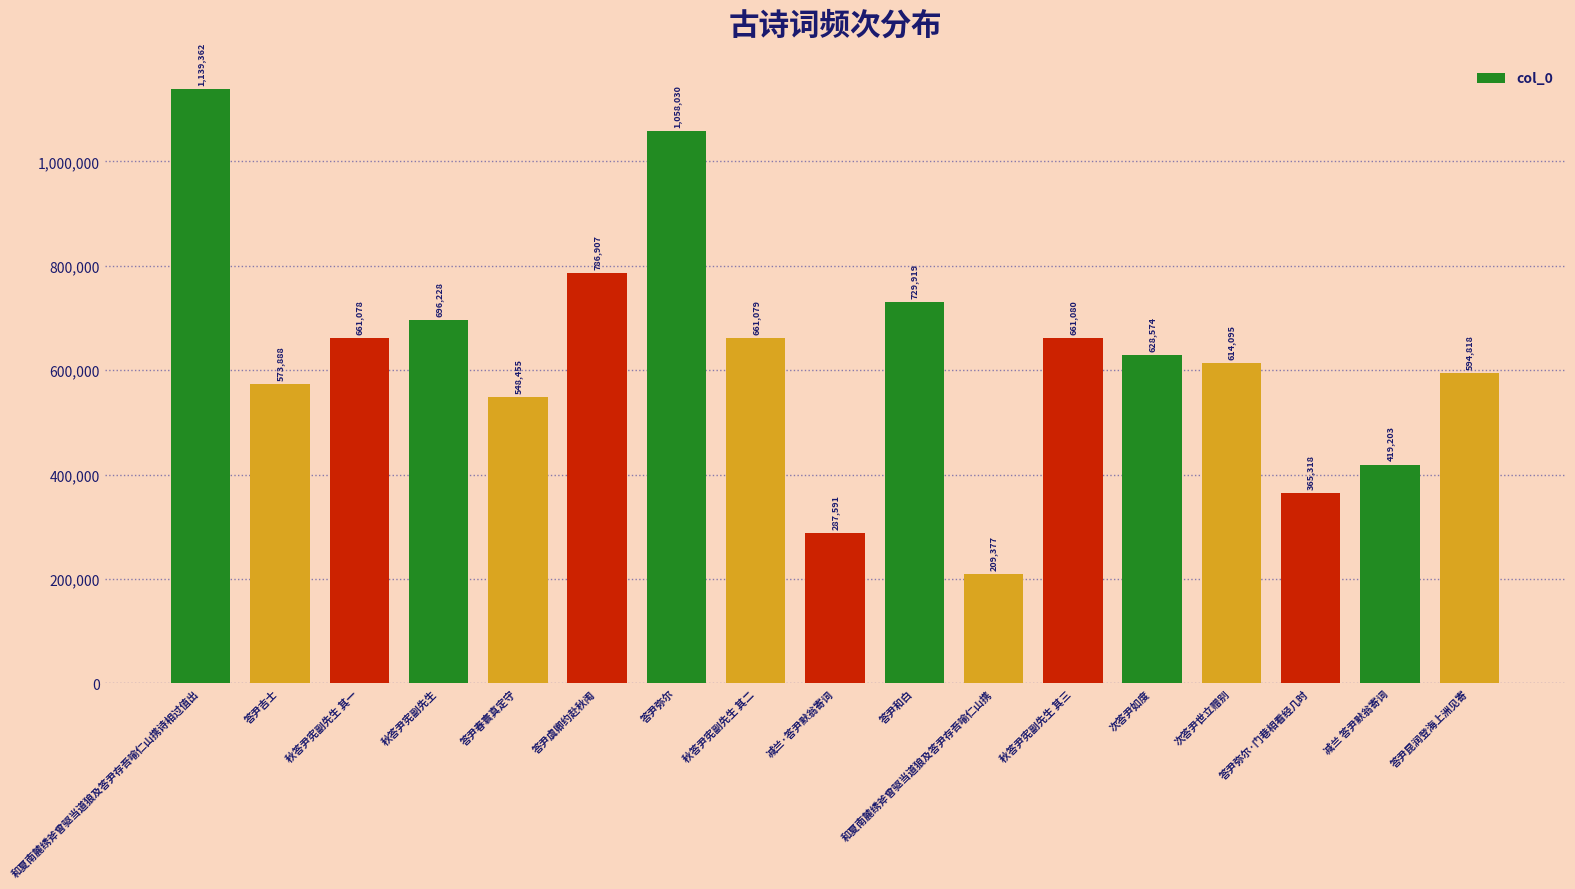

List the labels in order of value, largest first.

和夏南麓绣斧曾驱当道狼及答尹存吾喻仁山携诗相过值出, 答尹弥尔, 答尹虞卿约赴秋闱, 答尹和白, 秋答尹宪副先生, 秋答尹宪副先生 其三, 秋答尹宪副先生 其二, 秋答尹宪副先生 其一, 次答尹如度, 次答尹世立赠别, 答尹昆润登海上洲见寄, 答尹吉士, 答尹春寰真定守, 减兰 答尹默翁寄词, 答尹弥尔·门巷相看经几时, 减兰·答尹默翁寄词, 和夏南麓绣斧曾驱当道狼及答尹存吾喻仁山携